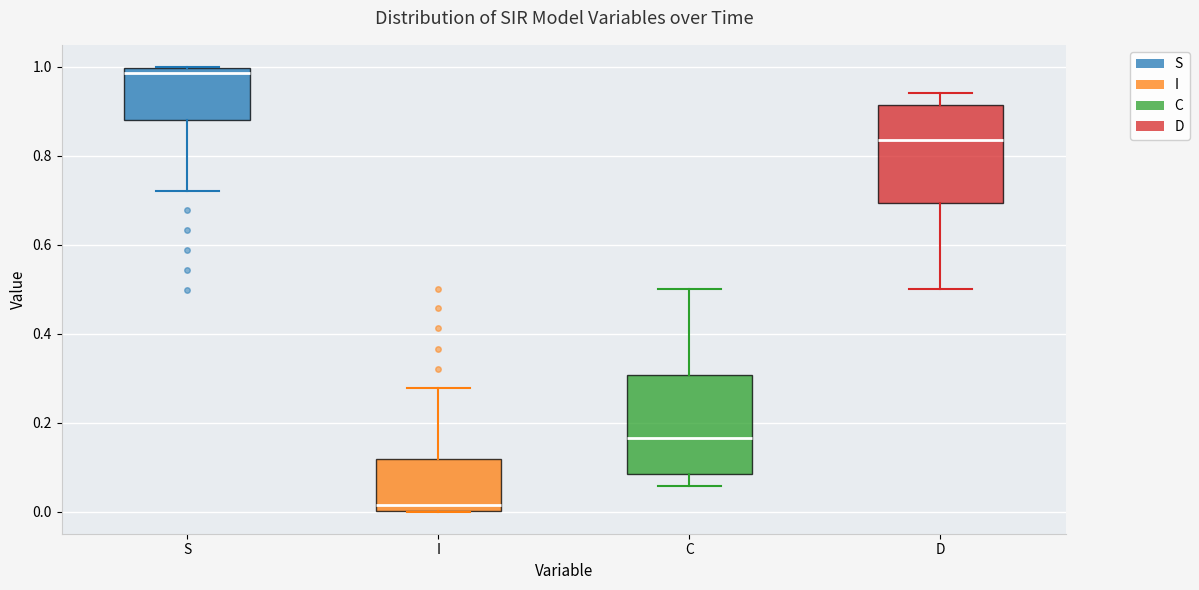

Where does the upper whisker of the box for D end on the y-axis? The values are not printed on the chart, so give them approximately, as read against the axis.

0.94